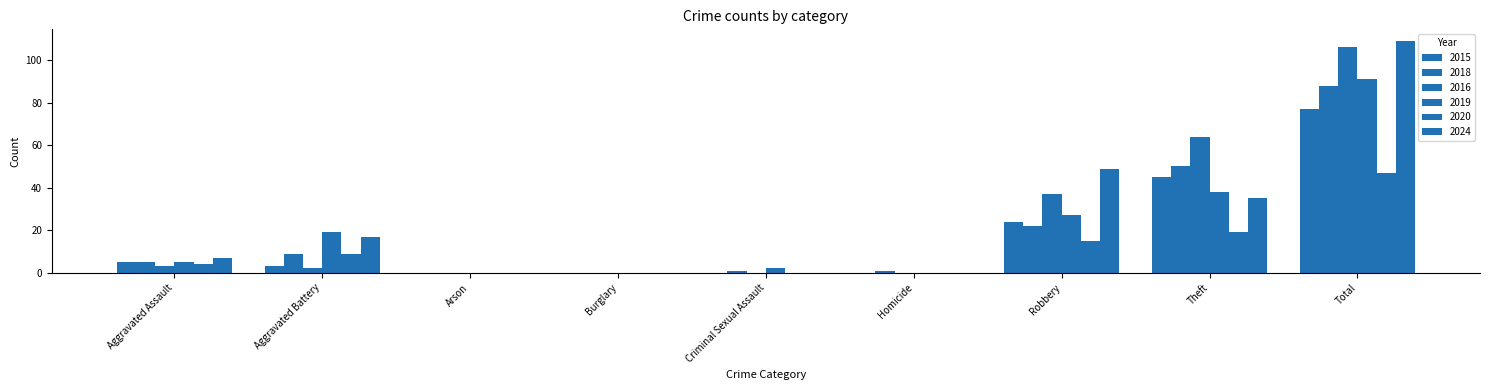

How many categories are shown in the chart?

9